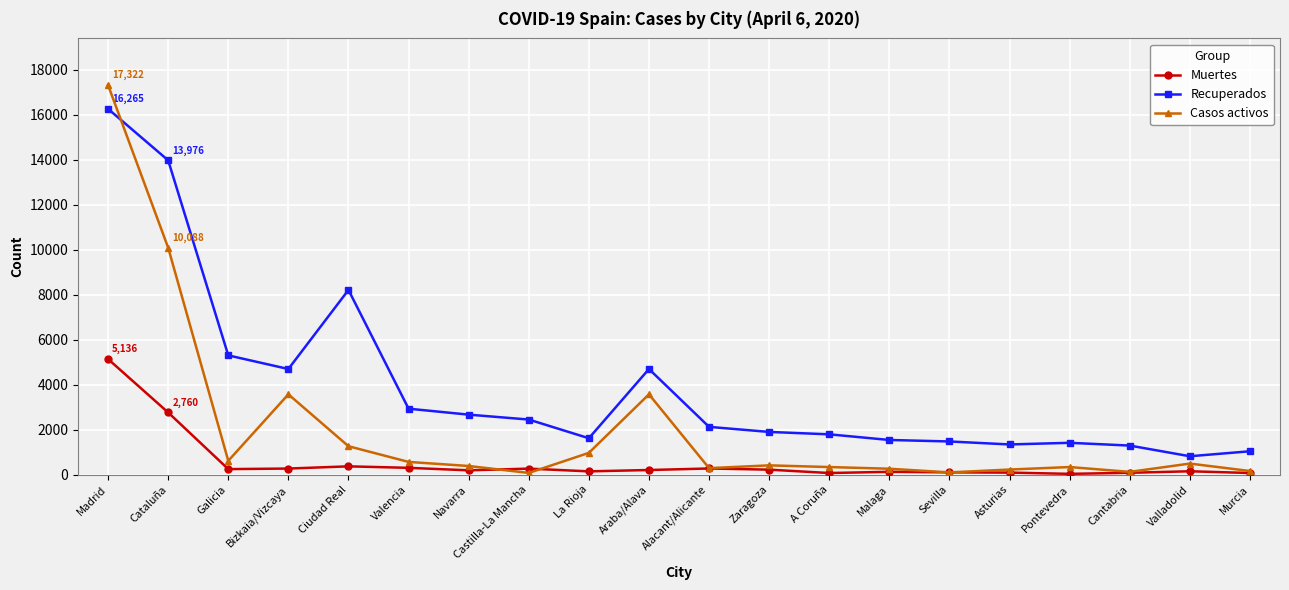

At which label does Recuperados reach its peak?

Madrid